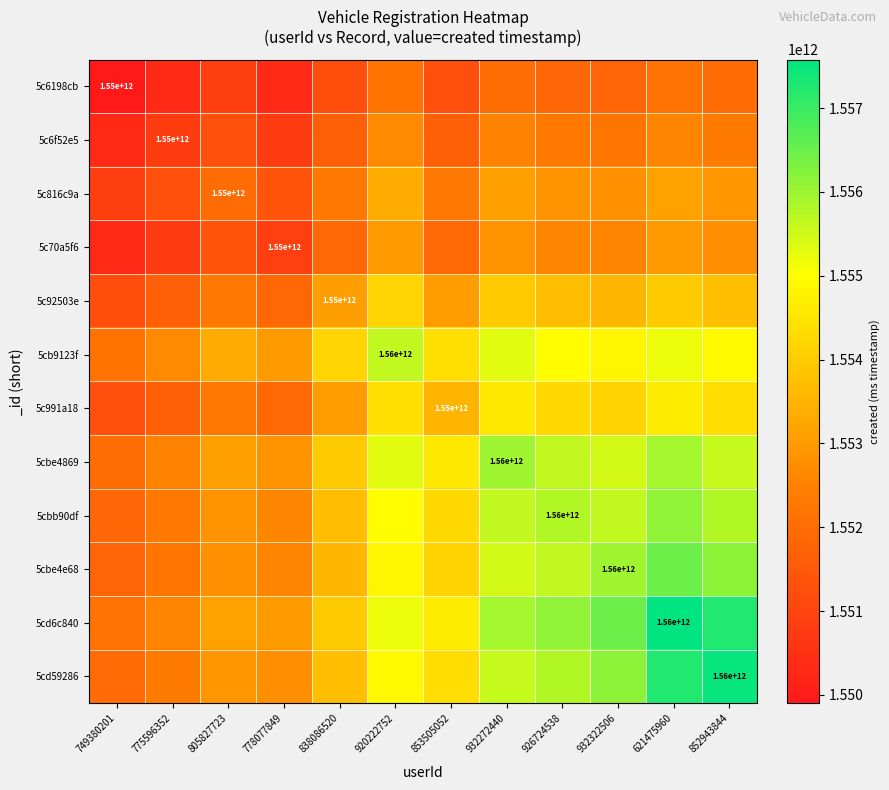

Which series changed the most between 778077849 and 932322506?

5cd6c840